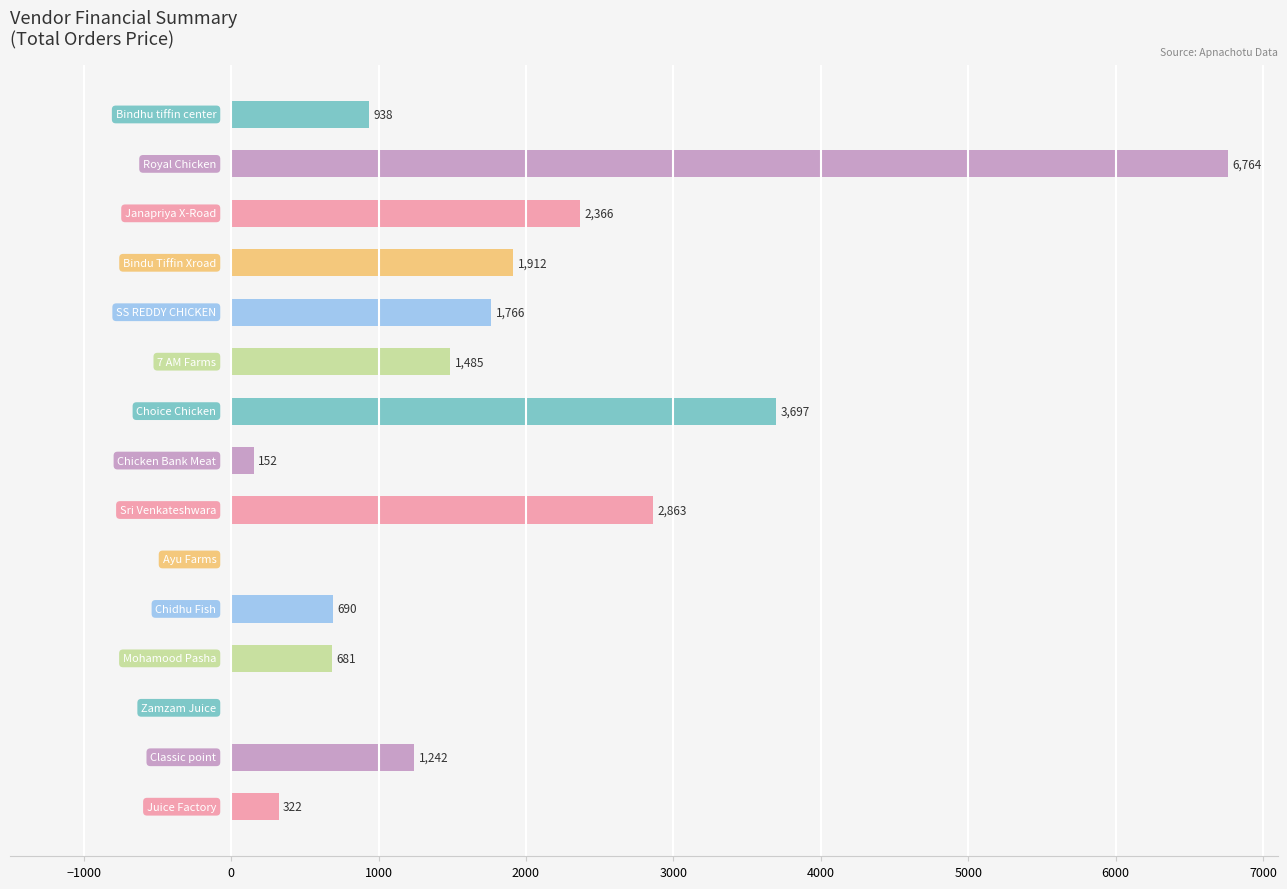

What is the maximum value shown in the chart?

6763.5